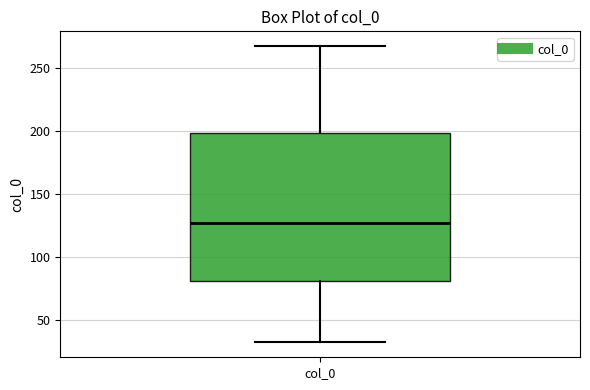

Read this box plot against the y-axis: the position of the median line, the range covered by the box, and the ends of both whiskers. The values are not printed on the chart, so give them approximately, as read against the axis.

median 125, box 80 to 200, whiskers 30 to 270